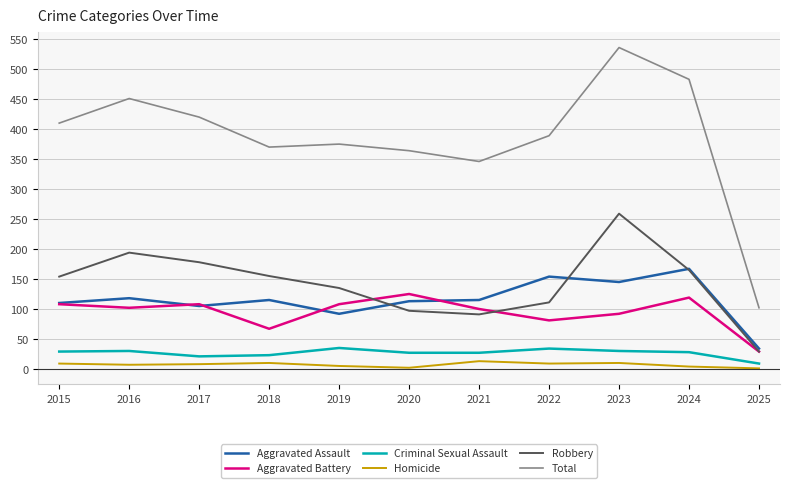

Rank the series by their maximum value, from highest to lowest.

Total, Robbery, Aggravated Assault, Aggravated Battery, Criminal Sexual Assault, Homicide